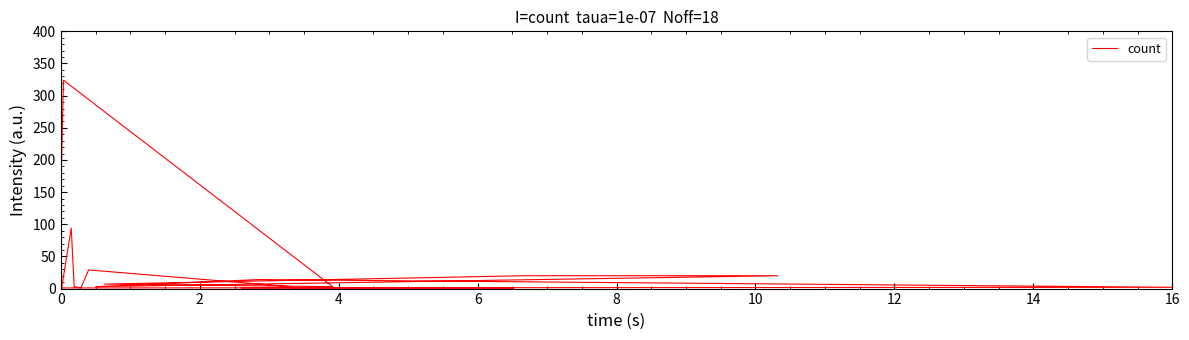

What is the greatest value displayed?

324